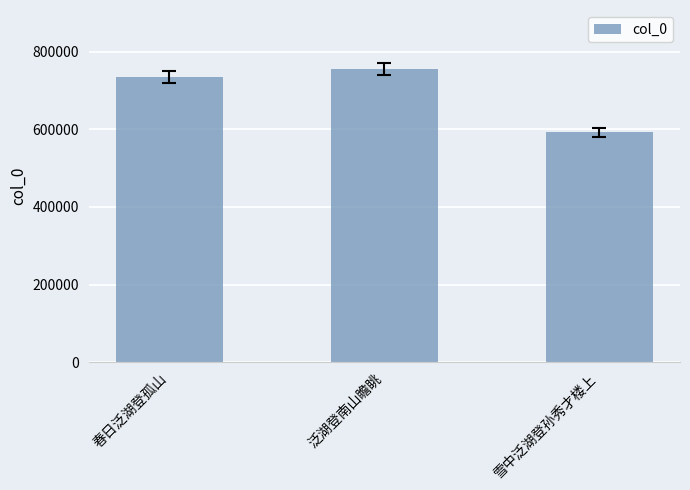

Count the number of data series in this chart.

1